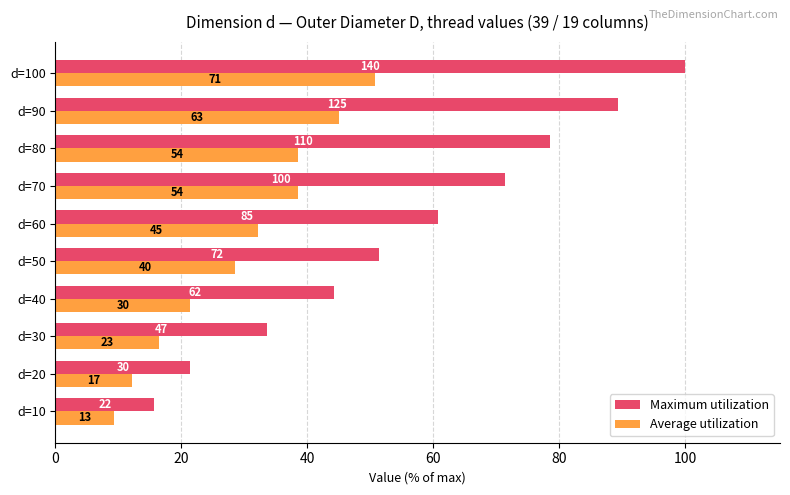

What are all the series names shown in the legend?

Maximum utilization, Average utilization